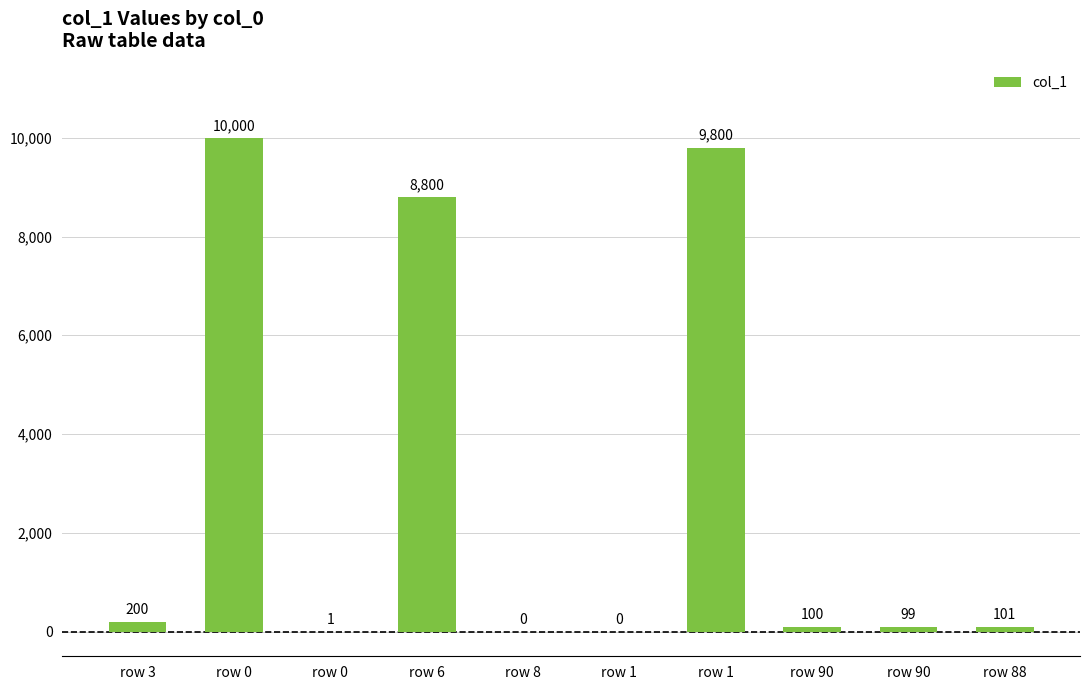

Which label corresponds to the smallest value in the chart?

row 8